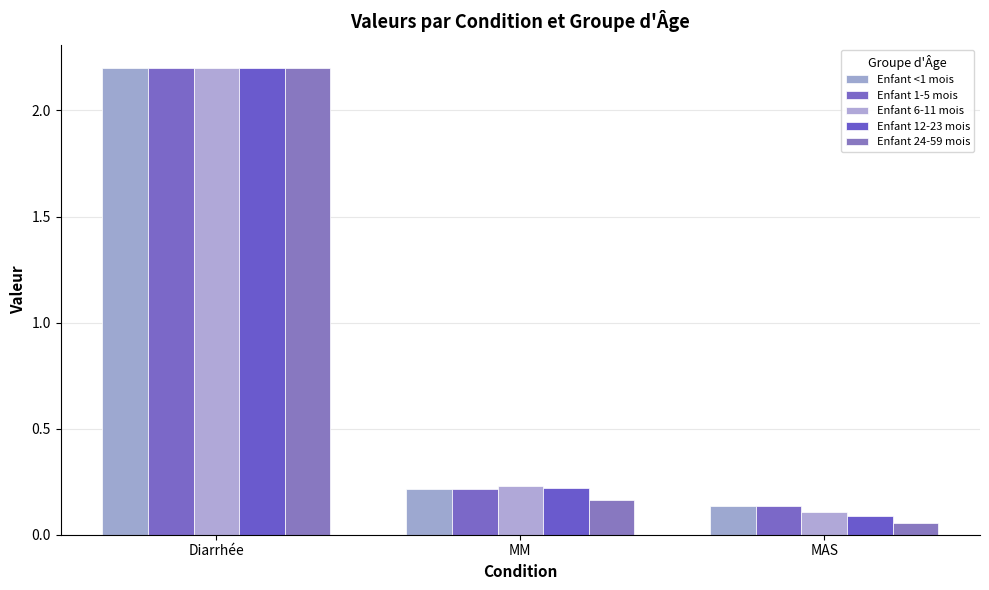

True or false: Enfant 24-59 mois has a value of 2.2 at Diarrhée.

True